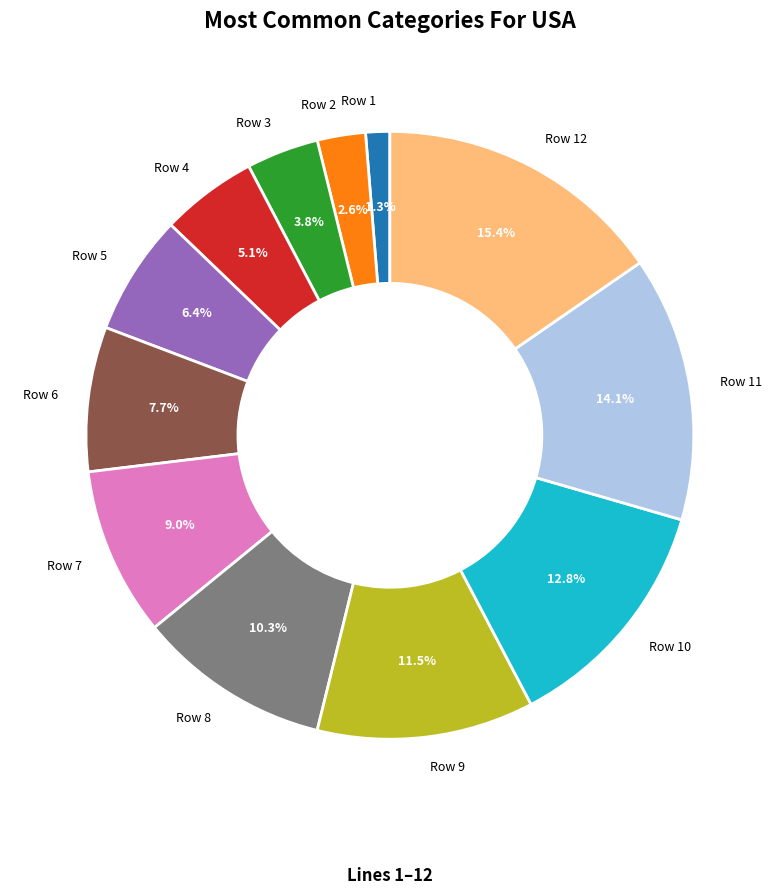

To the nearest percent, what is the average slice percentage?

8%